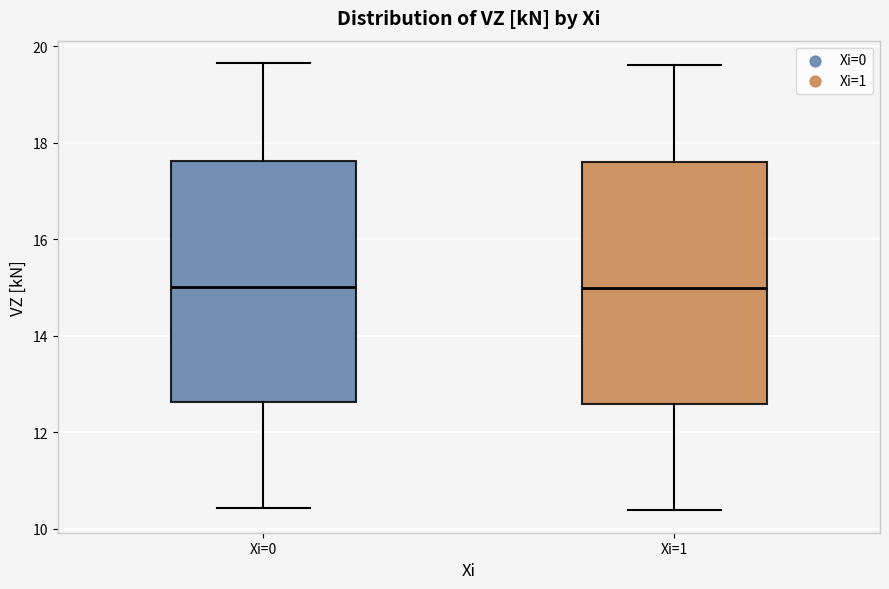

Reading left to right, read every box against the y-axis: the position of its median line, the range the box covers, and the ends of its whiskers. The values are not printed on the chart, so give them approximately, as read against the axis.

Xi=0: median 15.0, box 12.6 to 17.6, whiskers 10.4 to 19.6
Xi=1: median 15.0, box 12.6 to 17.6, whiskers 10.4 to 19.6